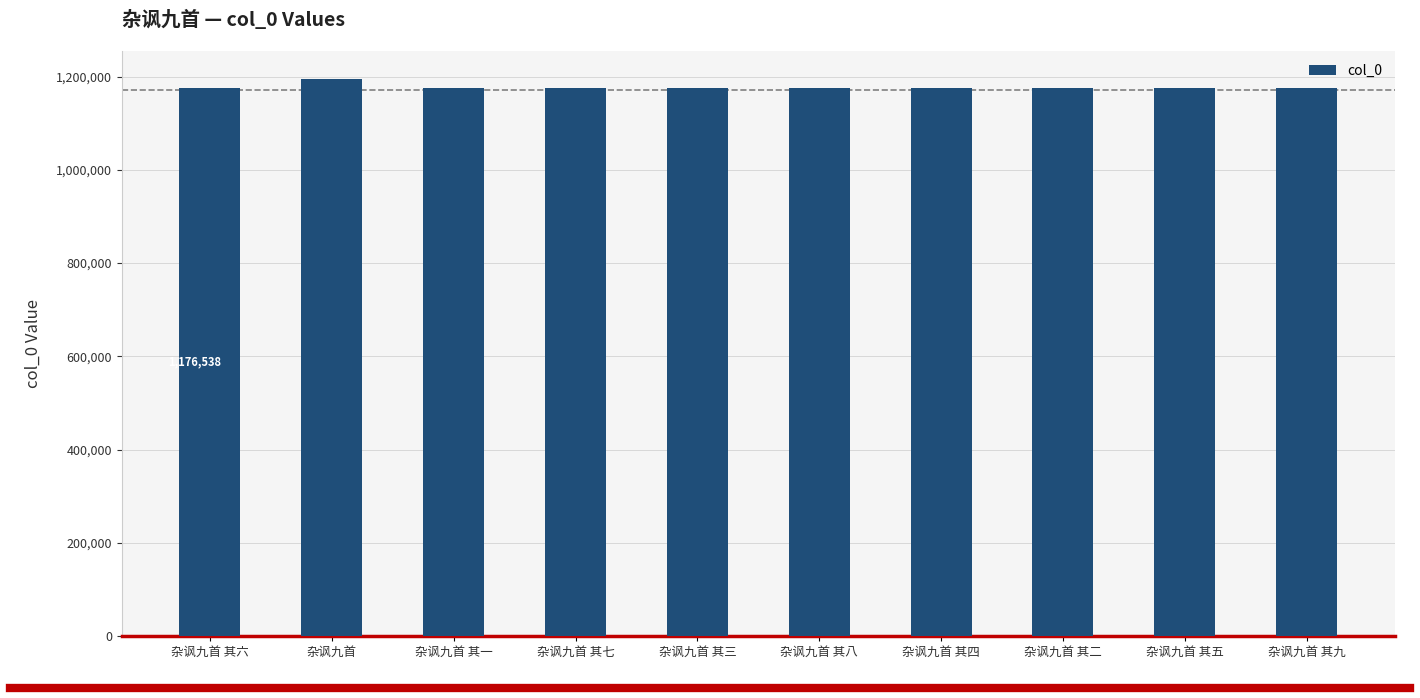

Are the bars grouped side by side (vs. stacked)?

No